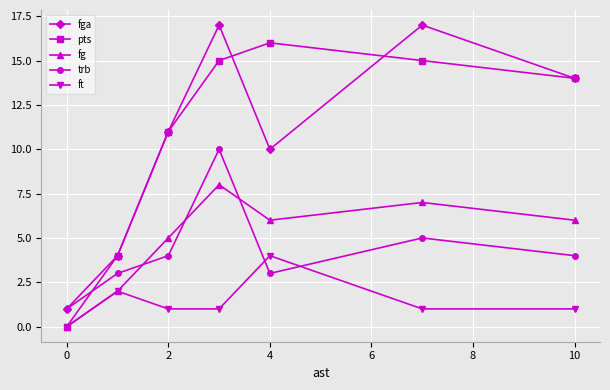

Rank the series by their maximum value, from lowest to highest.

ft, fg, trb, pts, fga